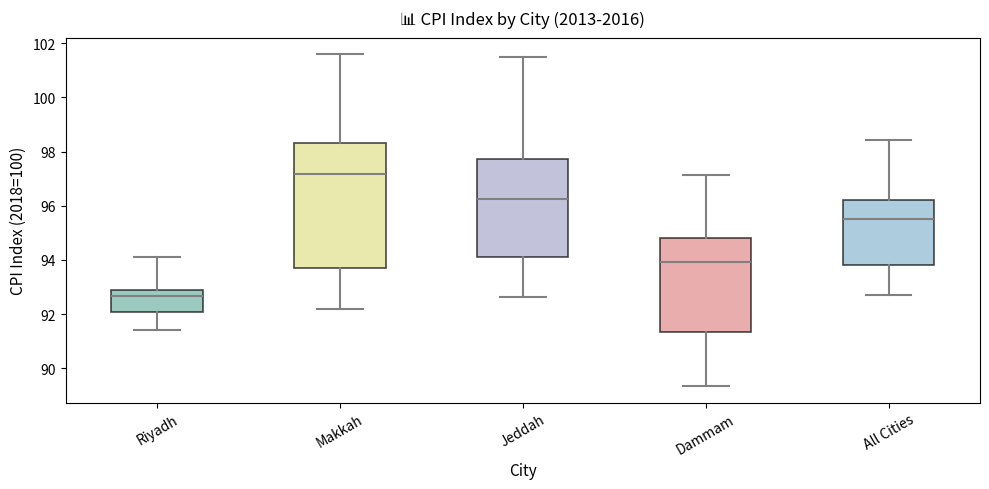

Reading left to right, transcribe this box plot: for each box, give where its median line is, the range the box spans, and where its two whiskers end, as read against the y-axis. The values are not printed on the chart, so give them approximately, as read against the axis.

Riyadh: median 92.6, box 92.0 to 92.8, whiskers 91.4 to 94.0
Makkah: median 97.2, box 93.6 to 98.4, whiskers 92.2 to 101.6
Jeddah: median 96.2, box 94.2 to 97.8, whiskers 92.6 to 101.4
Dammam: median 94.0, box 91.4 to 94.8, whiskers 89.4 to 97.2
All Cities: median 95.6, box 93.8 to 96.2, whiskers 92.8 to 98.4